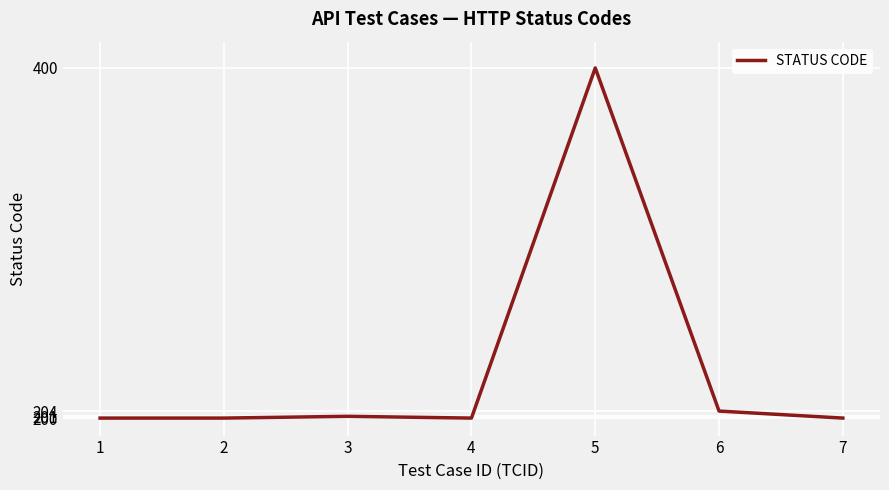

What is the average value?

229